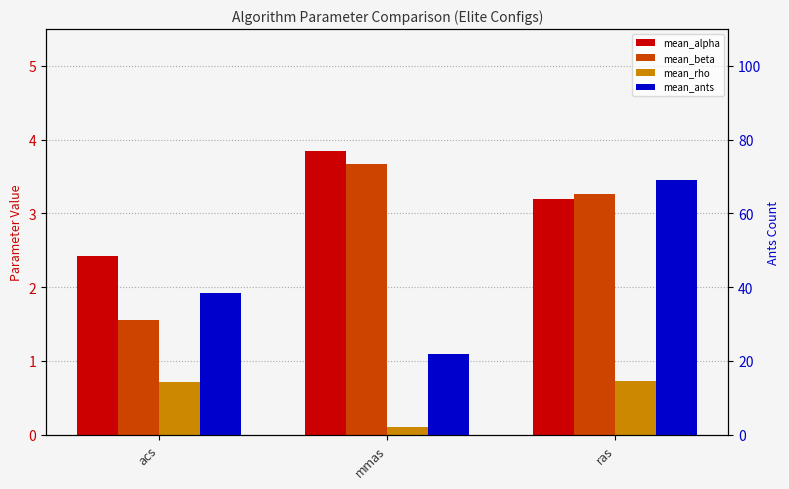

Does the chart contain any negative values?

No